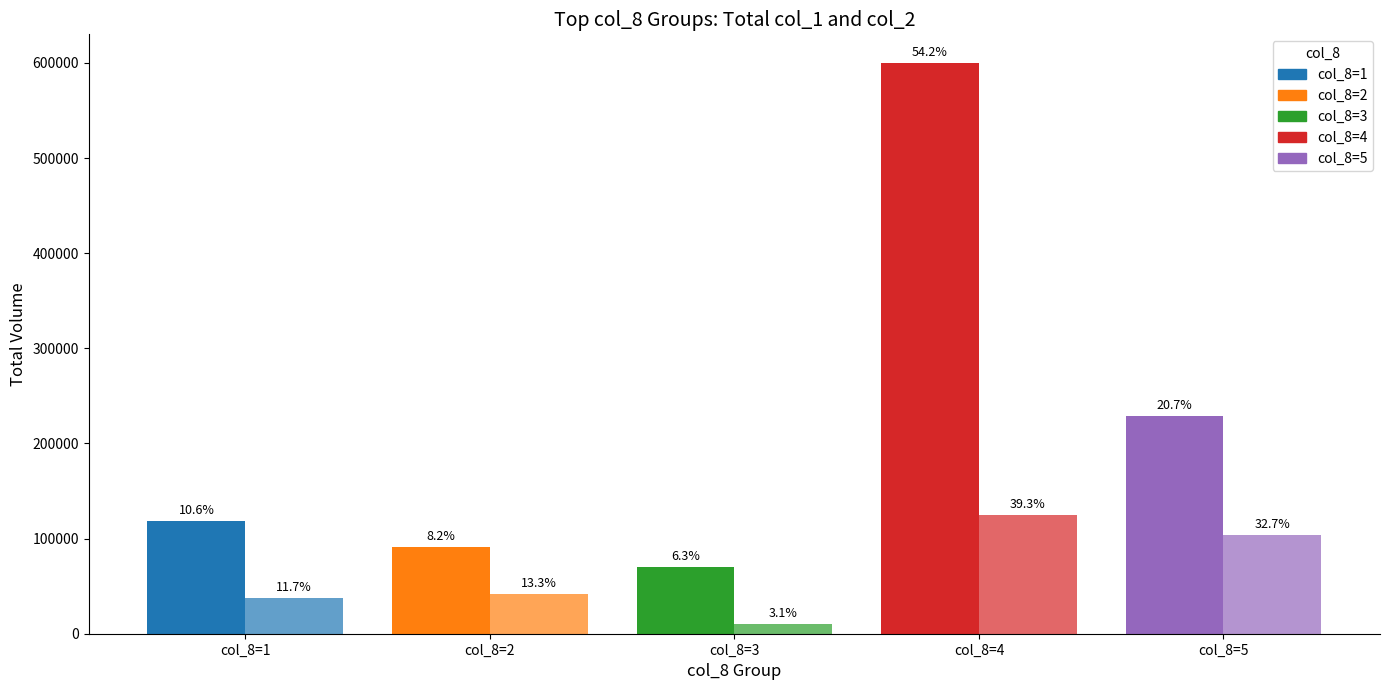

The value of col_2 (Amount) at col_8=3 is 9700. True or false?

True